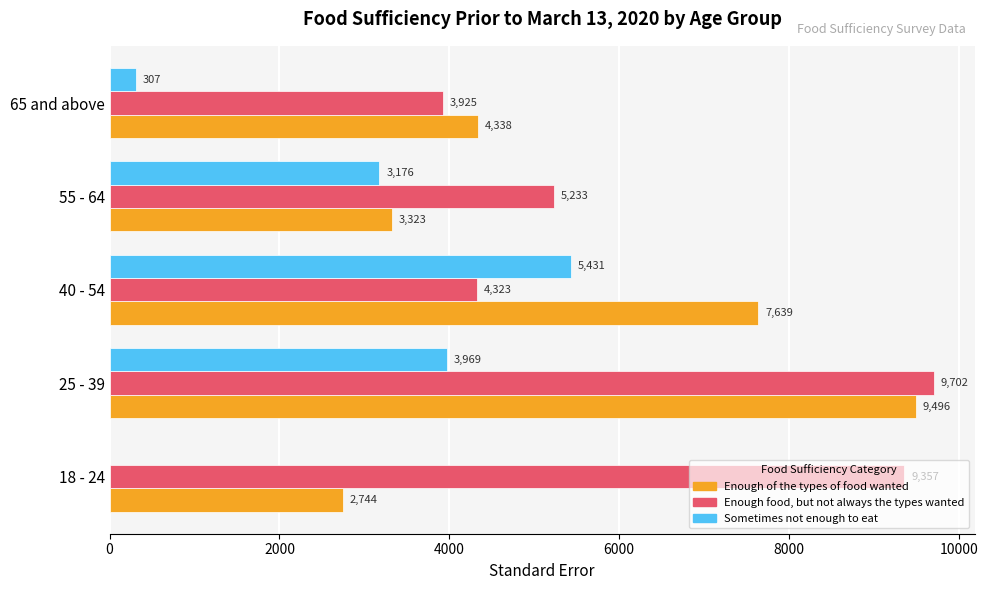

True or false: Sometimes not enough to eat has a value of 0.0 at 18 - 24.

True